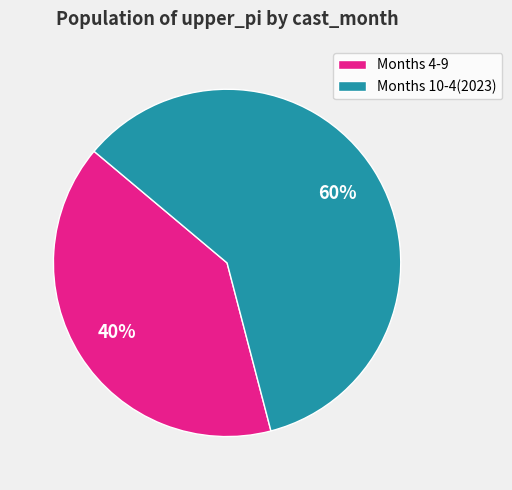

To the nearest percent, what is the average slice percentage?

50%